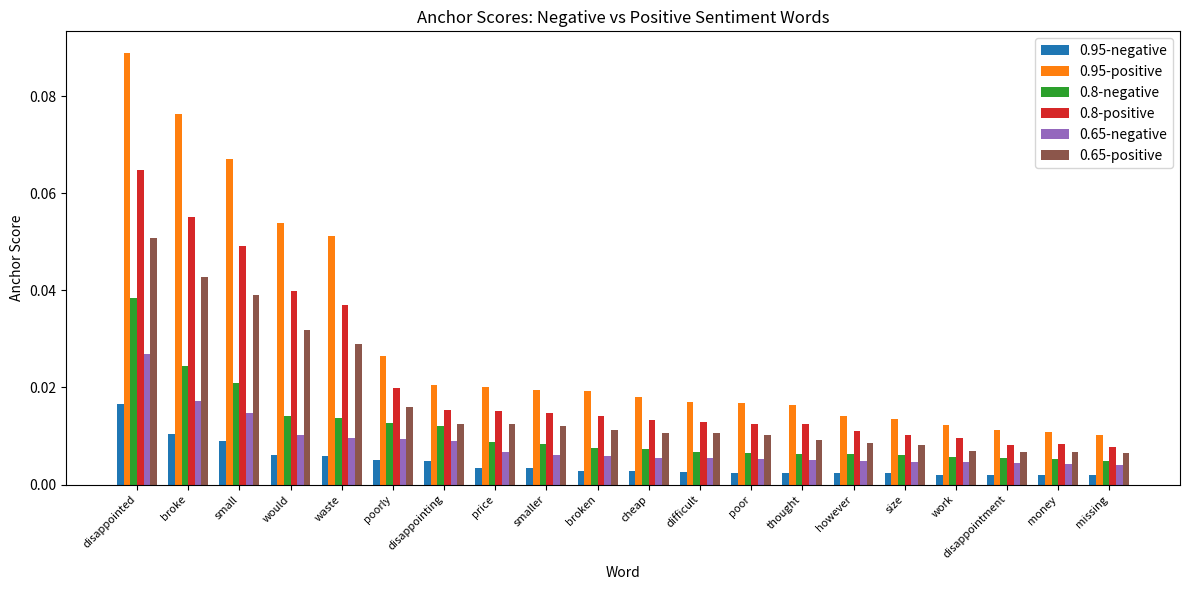

Which category has the highest value in the 0.95-positive series?

disappointed